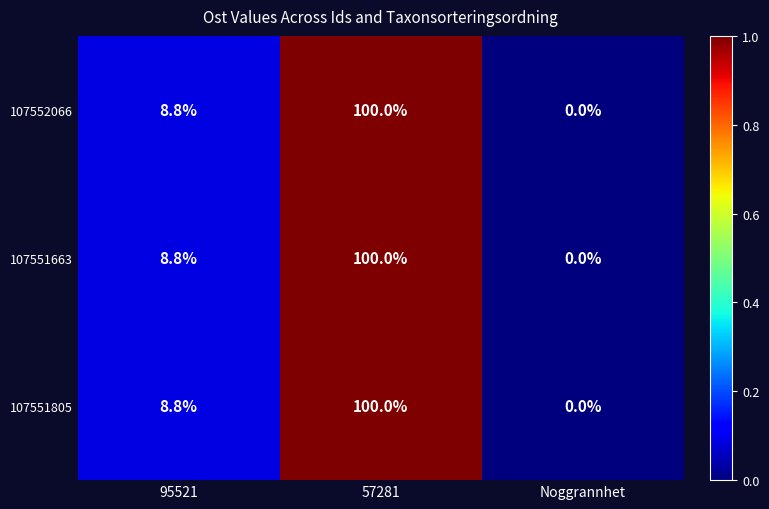

Reading left to right, list all the values displayed in this chart.

107552066: 8.8	100.0	0.0
107551663: 8.8	100.0	0.0
107551805: 8.8	100.0	0.0